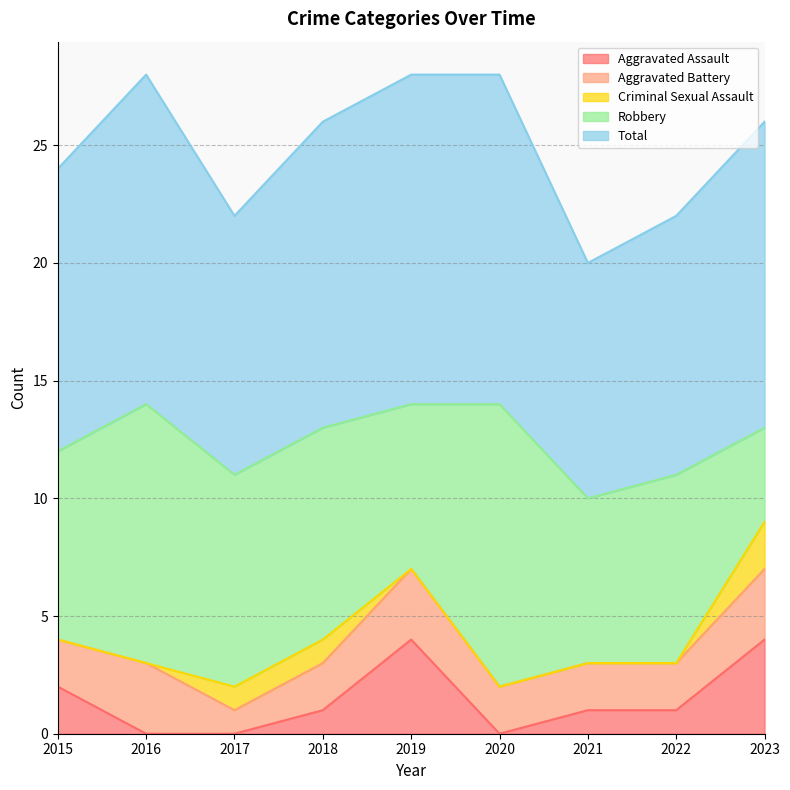

At how many categories does at least one series exceed 5?

9